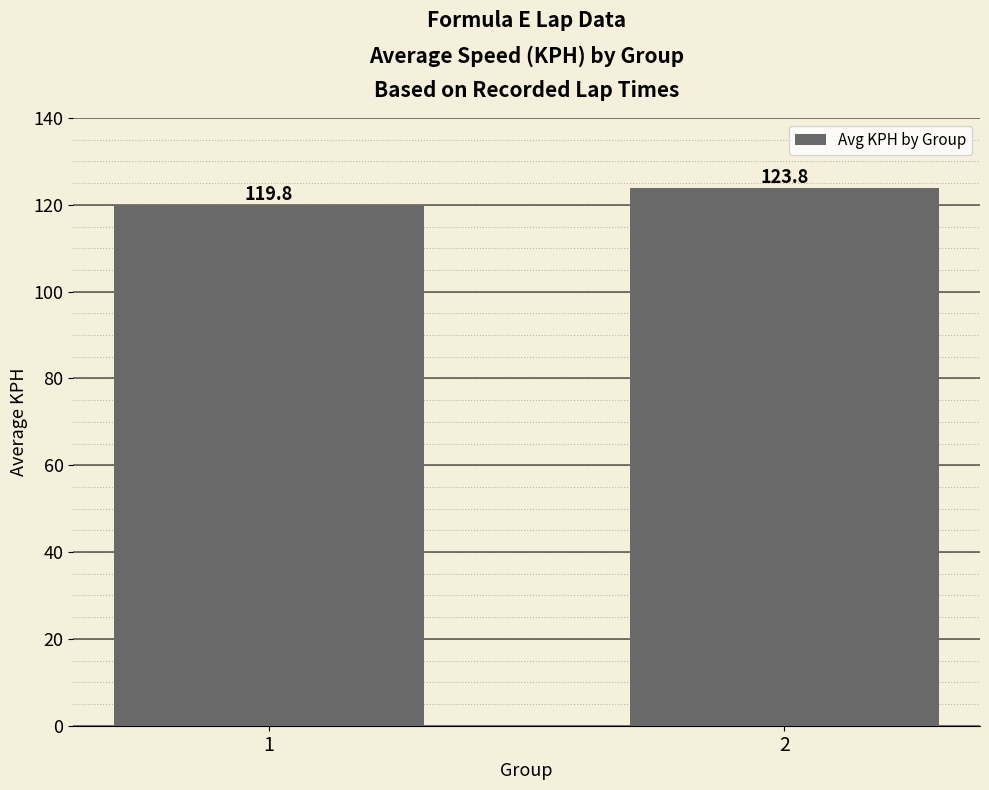

How many values are between 119 and 123?

1